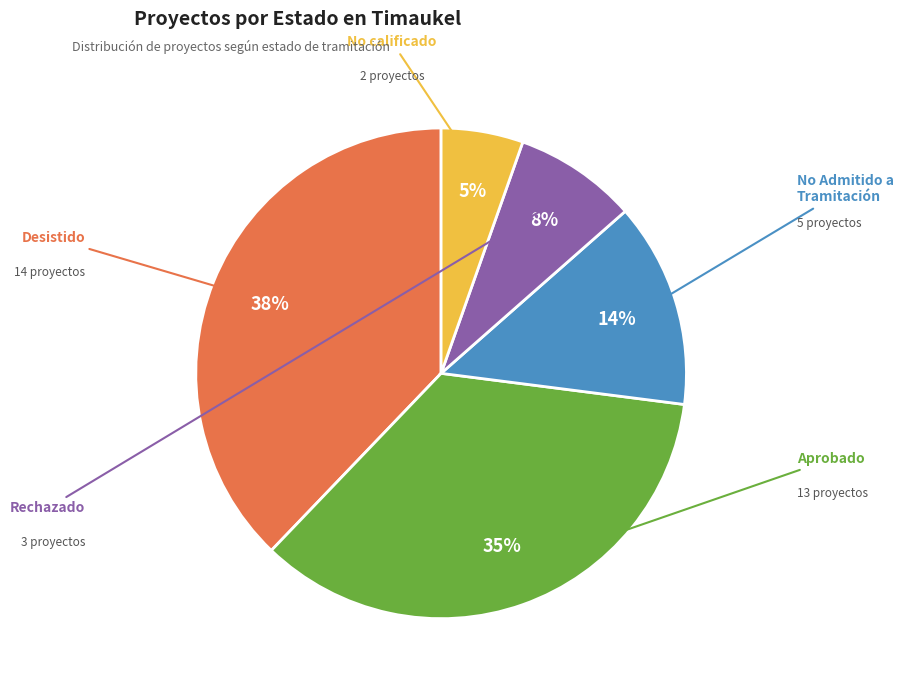

Is there a majority slice in this chart?

No